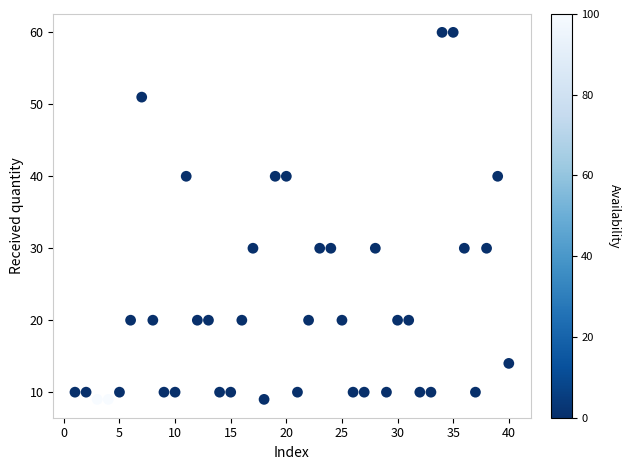

What is the range of Y values (max minus min)?

51